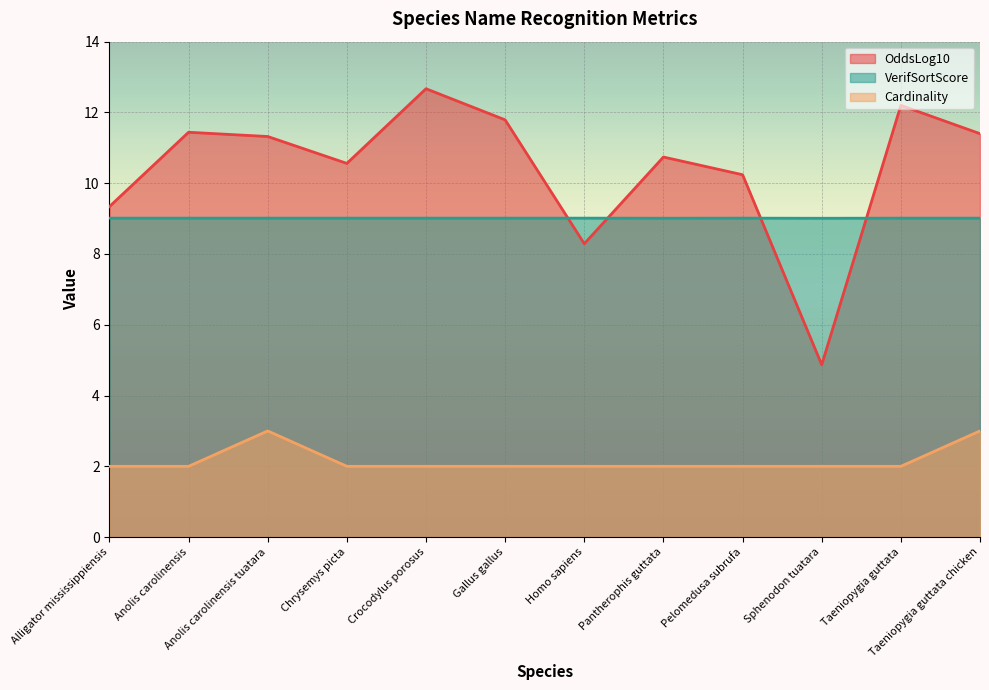

At Sphenodon tuatara, list the series in order from smallest to largest.

Cardinality, OddsLog10, VerifSortScore